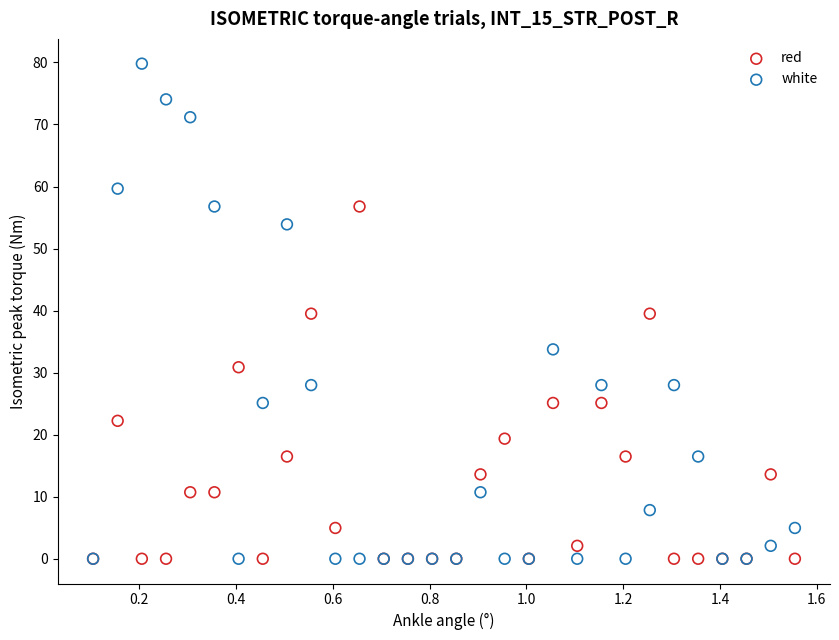

What are all the series names shown in the legend?

red, white